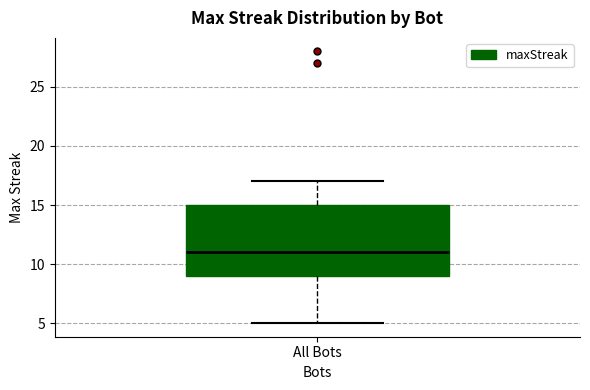

Read this box plot against the y-axis: the position of the median line, the range covered by the box, and the ends of both whiskers. The values are not printed on the chart, so give them approximately, as read against the axis.

median 11, box 9 to 15, whiskers 5 to 17